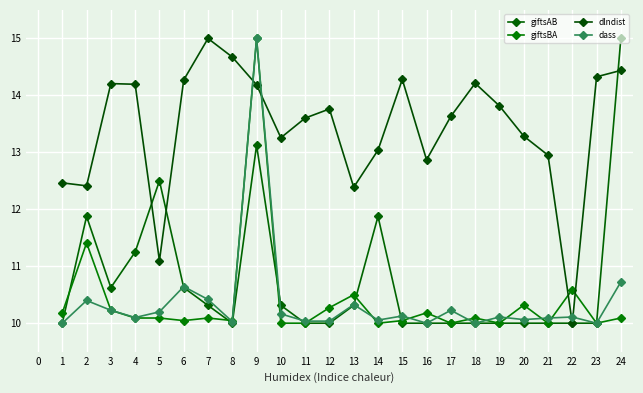

What are all the series names shown in the legend?

giftsAB, giftsBA, dlndist, dass